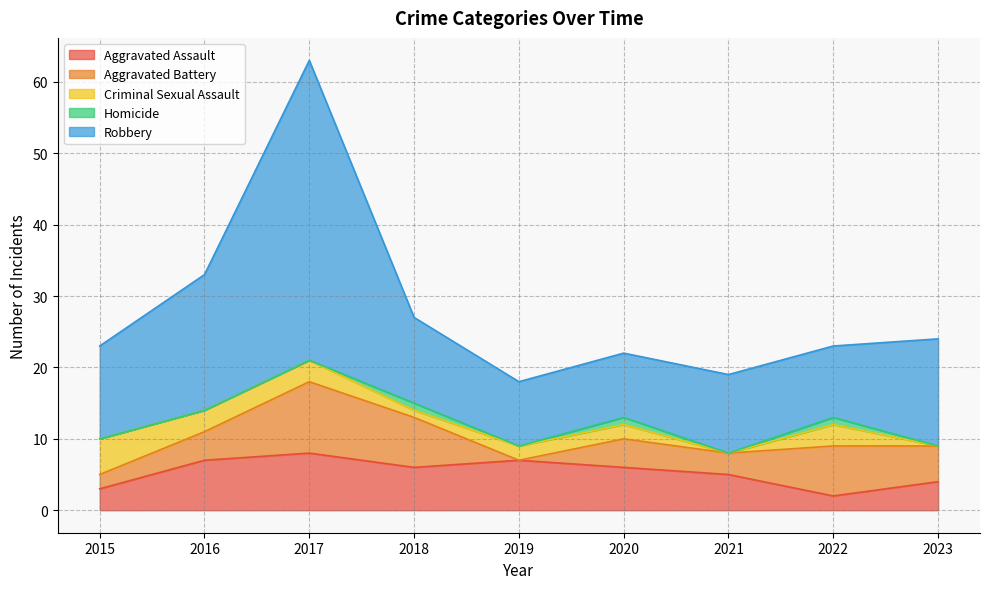

What is the maximum value shown in the chart?

42